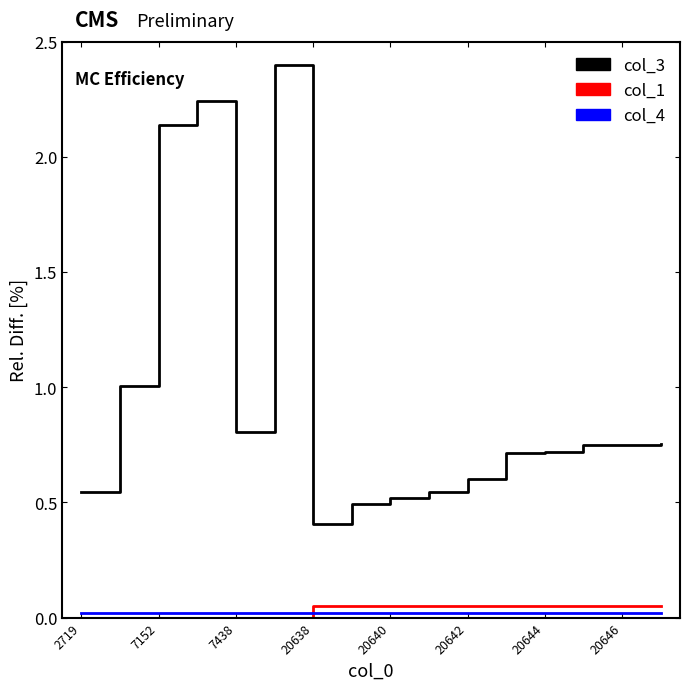

What is the difference between the maximum and minimum values in the col_3 series?

2.0